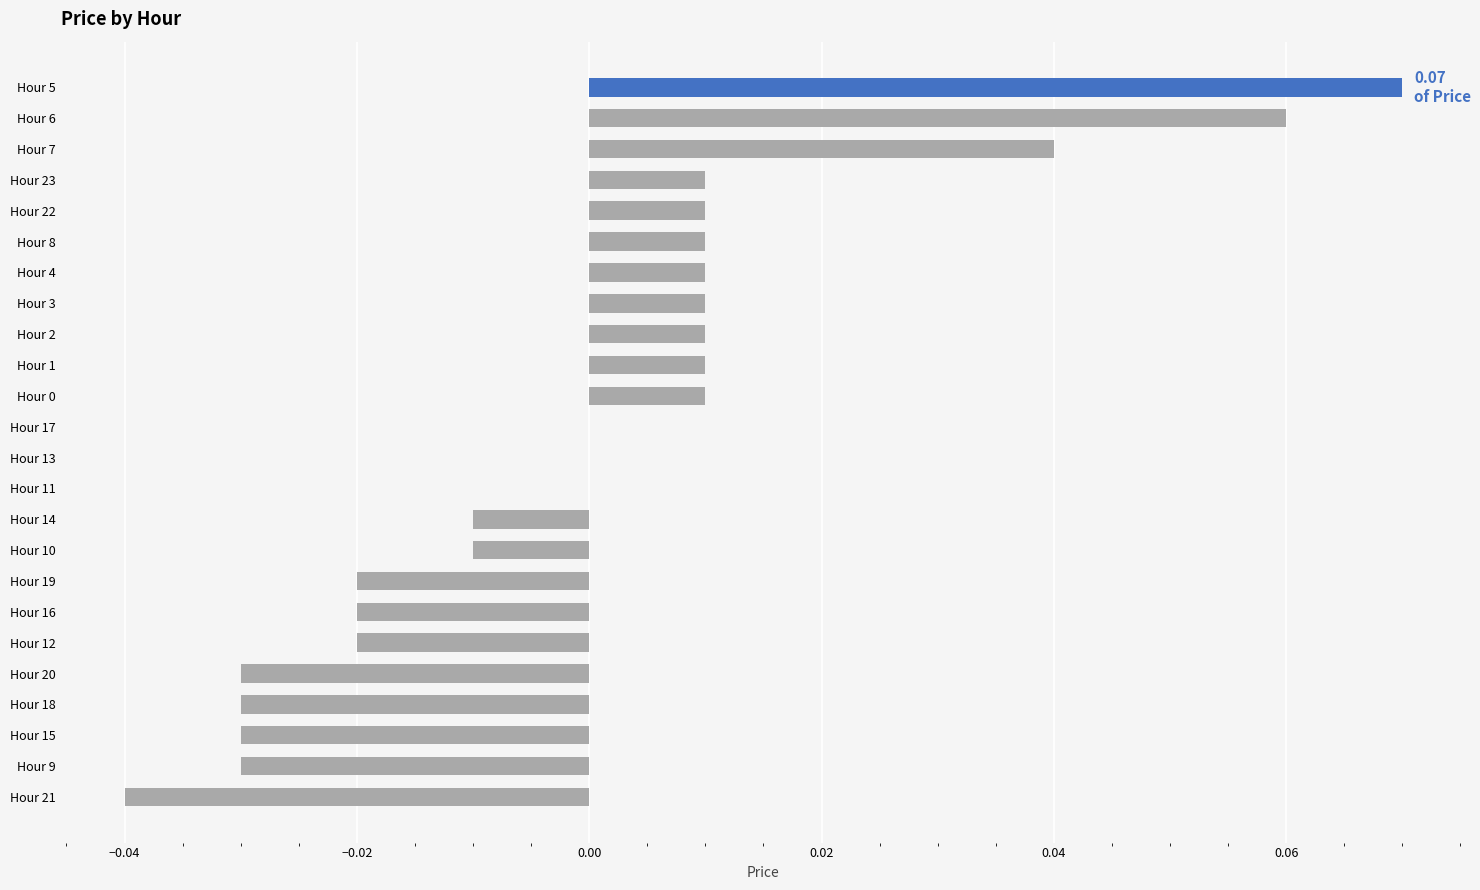

How many categories are shown in the chart?

24